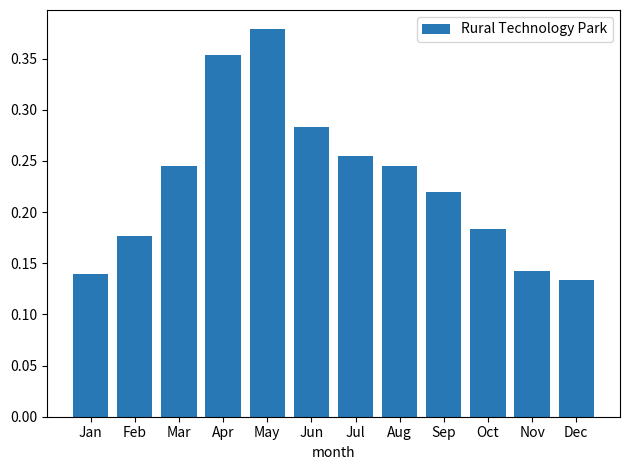

The value at Feb is 0.1. True or false?

False